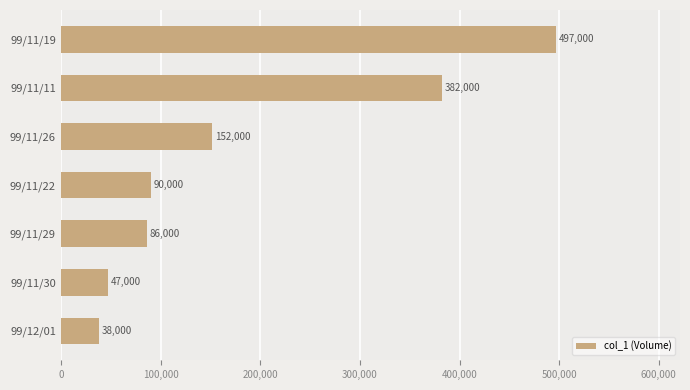

What is the sum of all values?

1292000